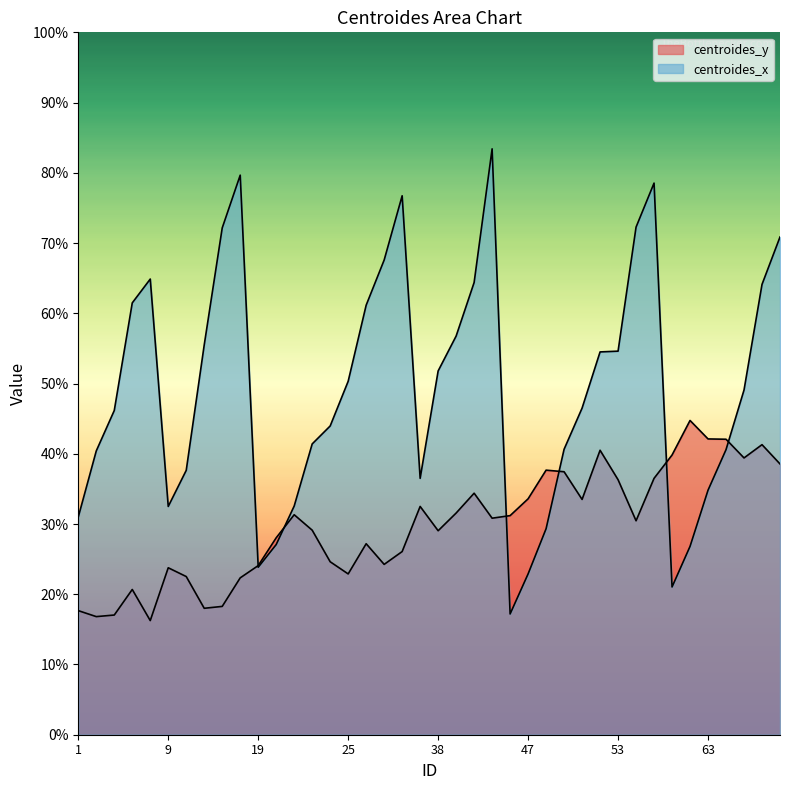

The value of centroides_x at 1 is 6.9. True or false?

False